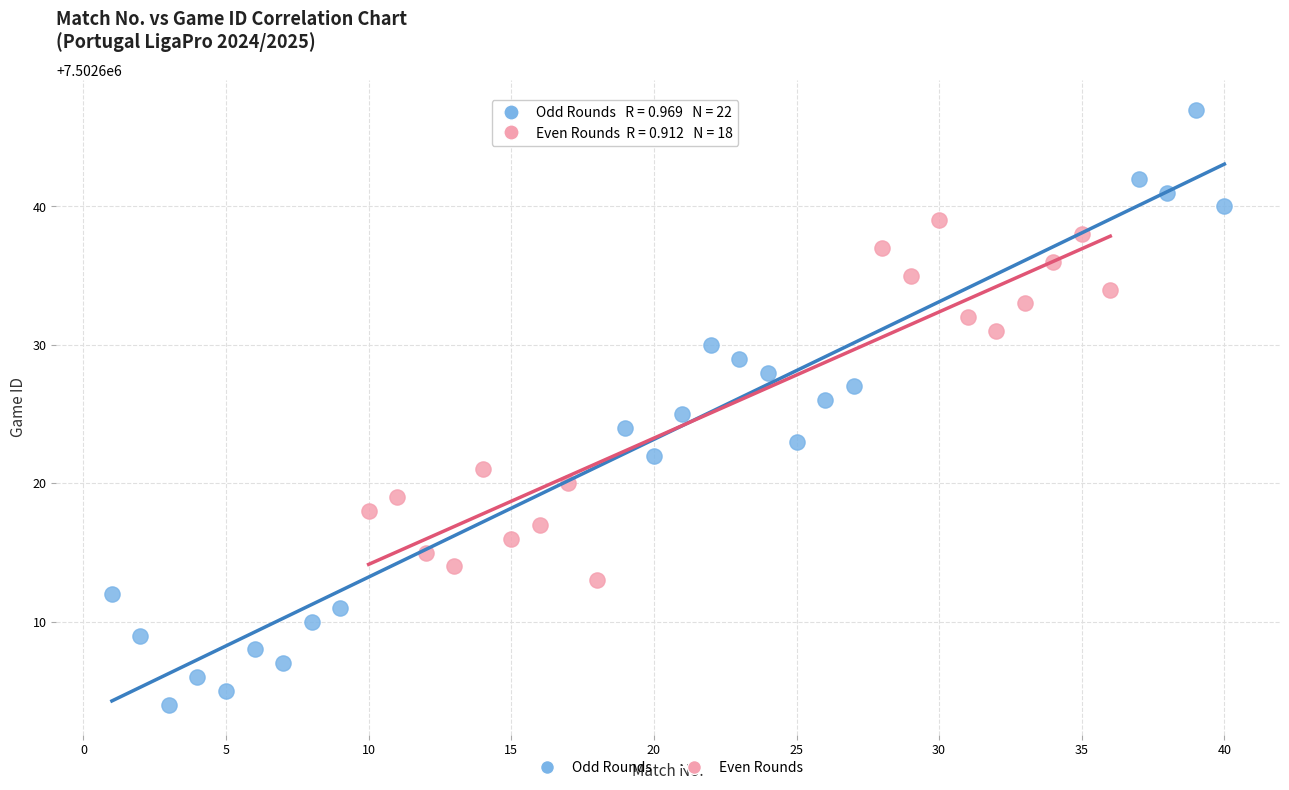

Which series reaches the maximum Y coordinate?

Odd Rounds